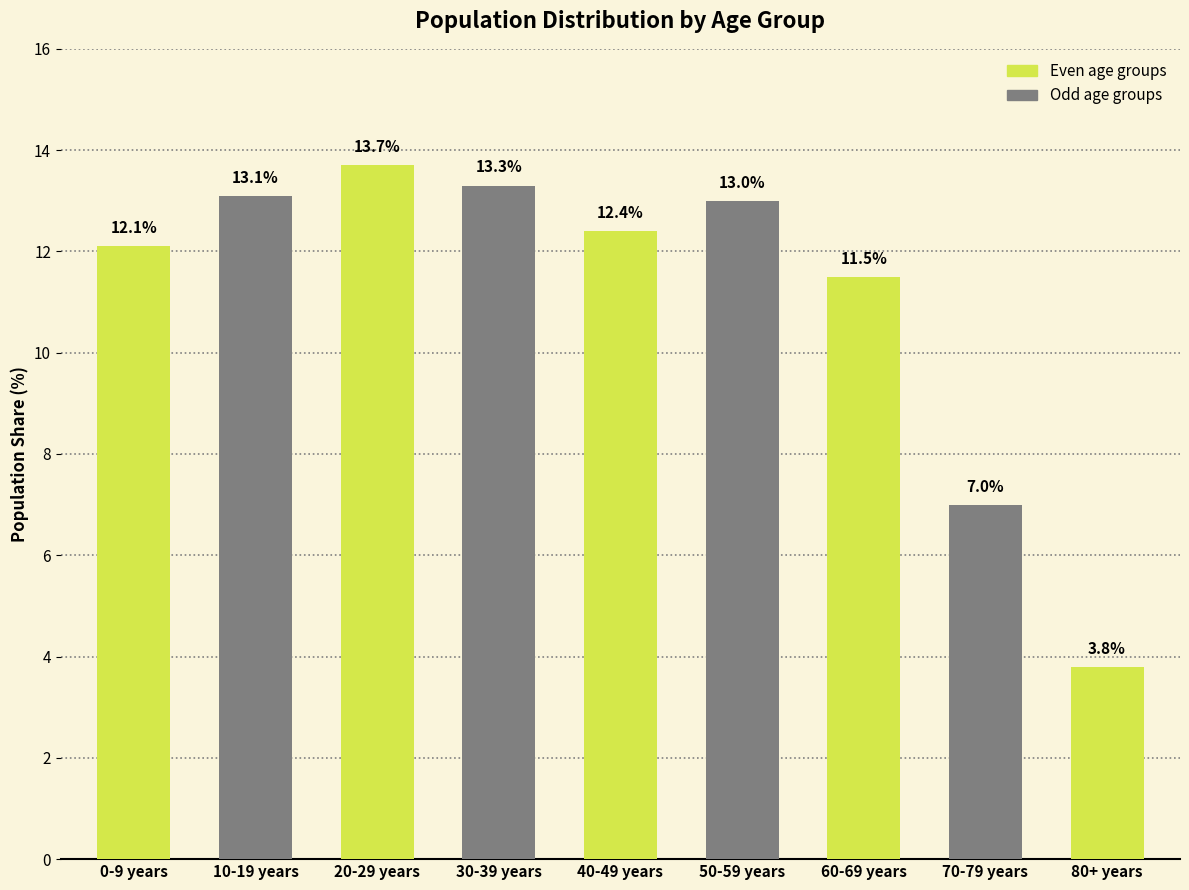

How many distinct data groups are displayed?

1